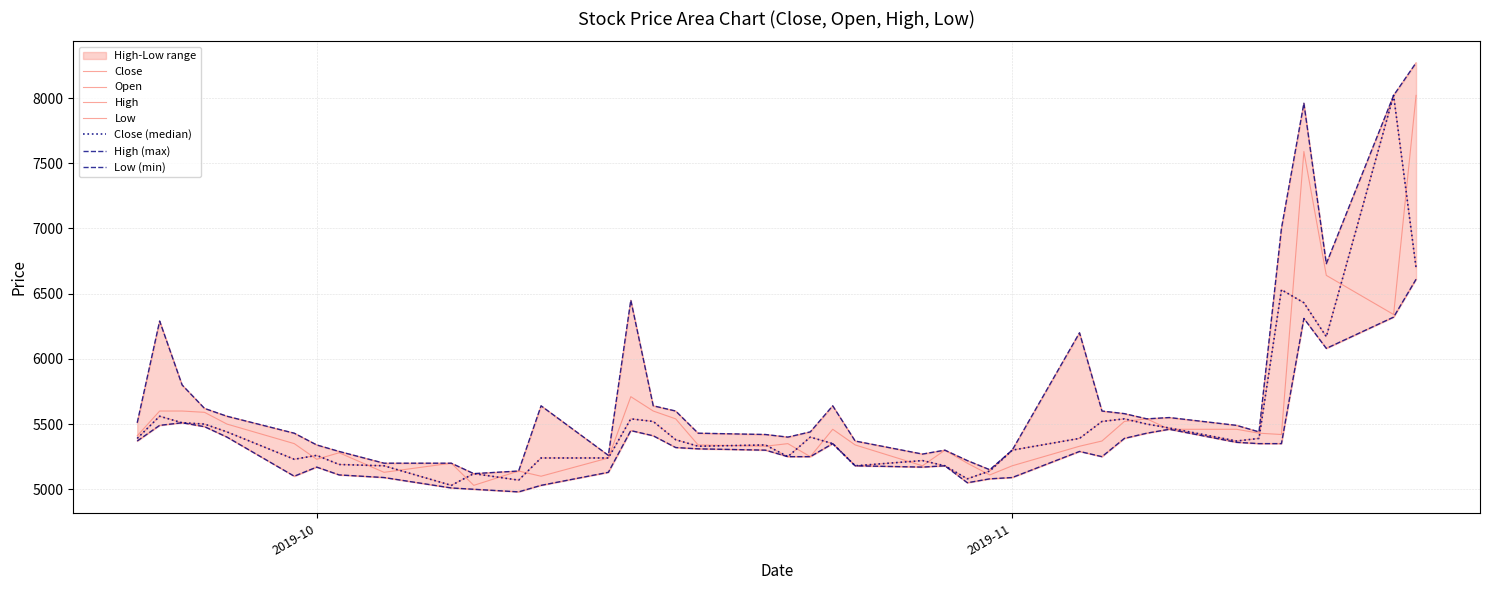

What is the lowest value of the Close series?

5030